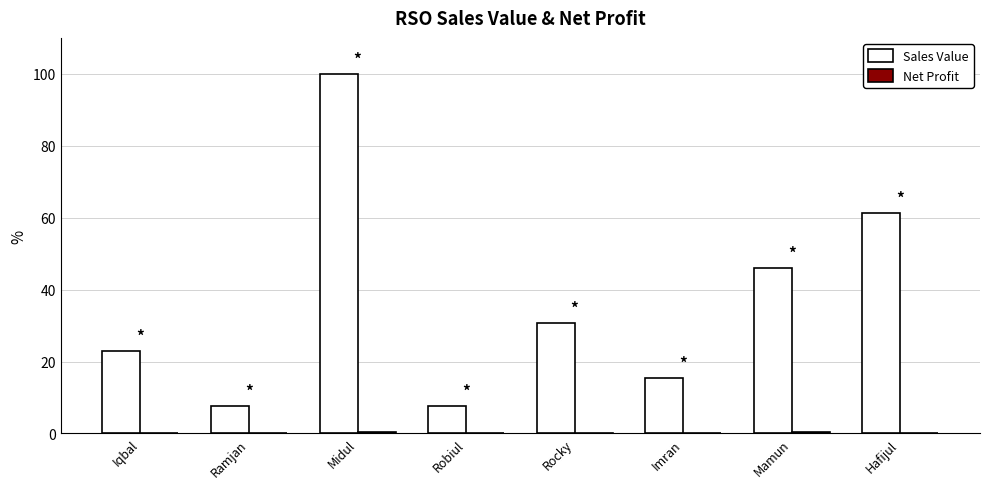

The value of Sales Value at Midul is 100.0. True or false?

True